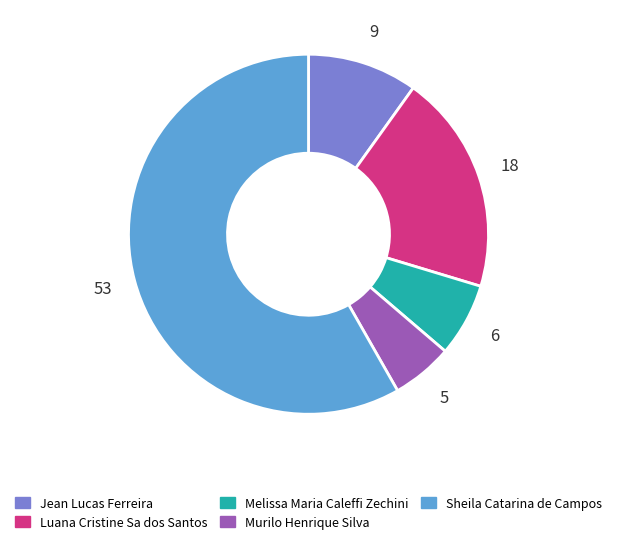

Approximately how many times larger is the value at Luana Cristine Sa dos Santos compared to Melissa Maria Caleffi Zechini?

3.0